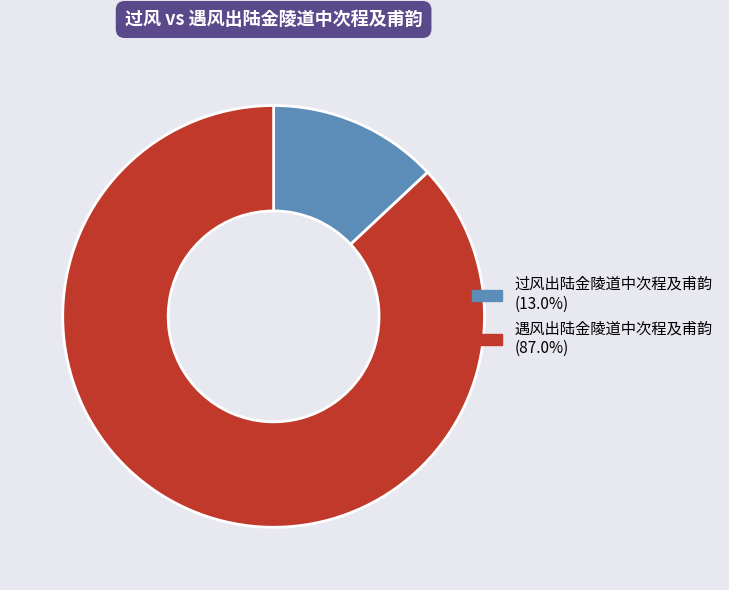

What is the ratio of the value at 遇风出陆金陵道中次程及甫韵 to the value at 过风出陆金陵道中次程及甫韵?

6.7